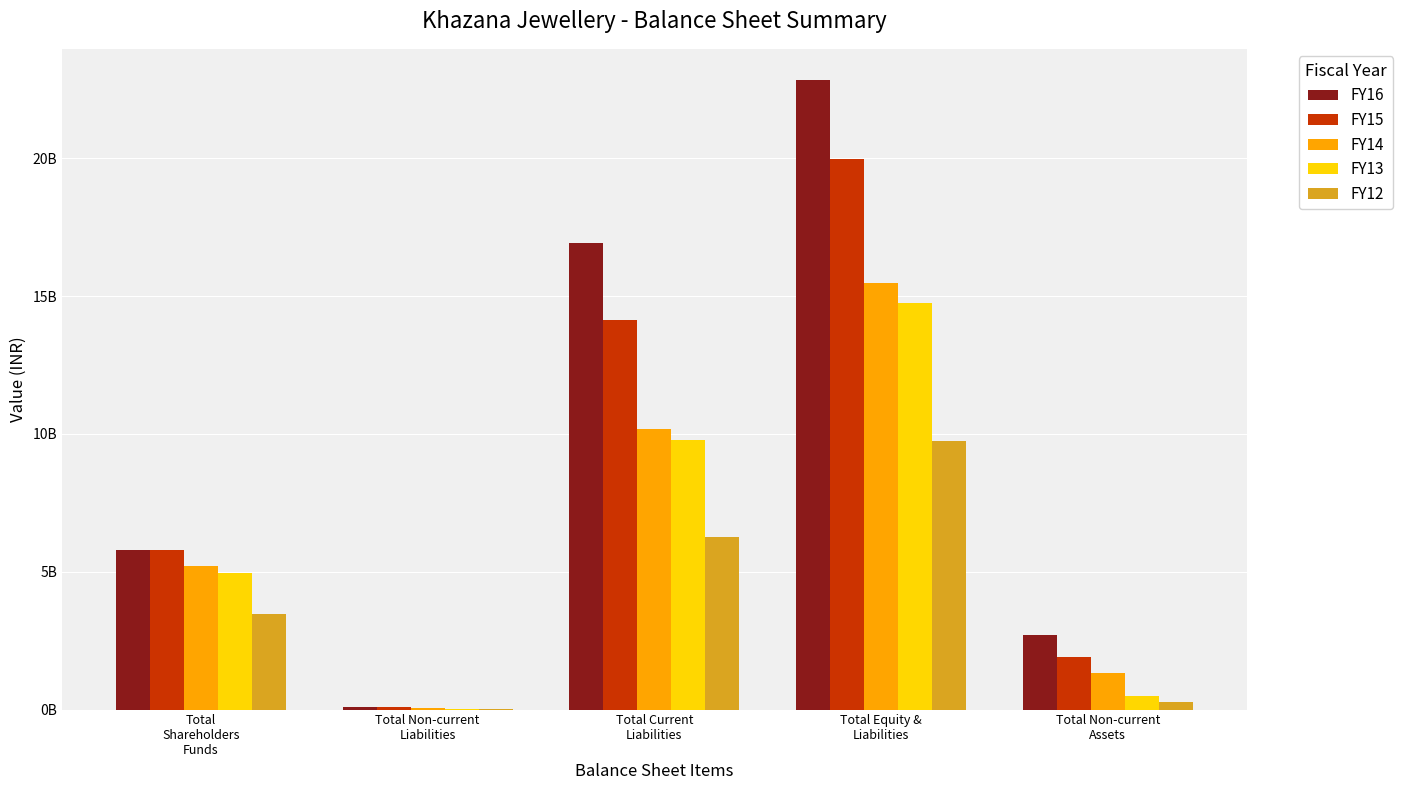

At how many categories does at least one series exceed 12419041931?

2